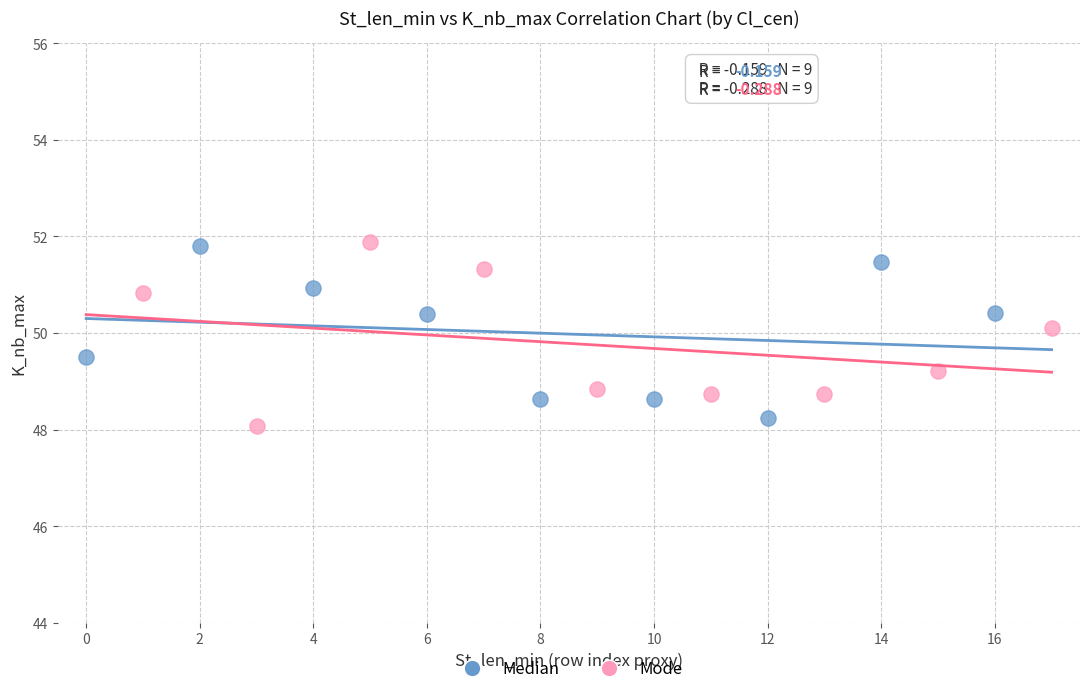

Which series has the widest spread of Y values?

Mode